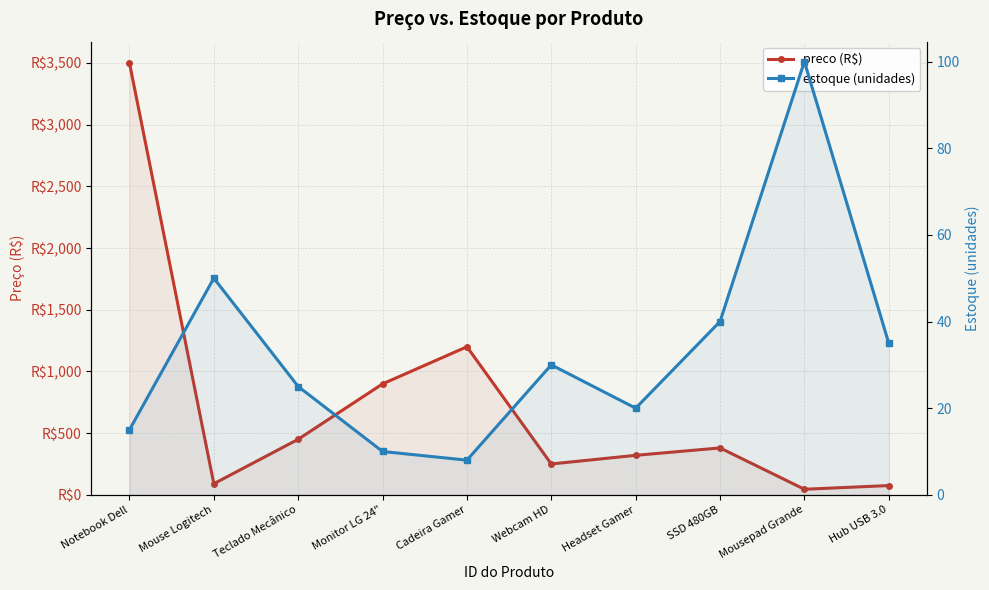

At Hub USB 3.0, list the series in order from smallest to largest.

estoque, preco